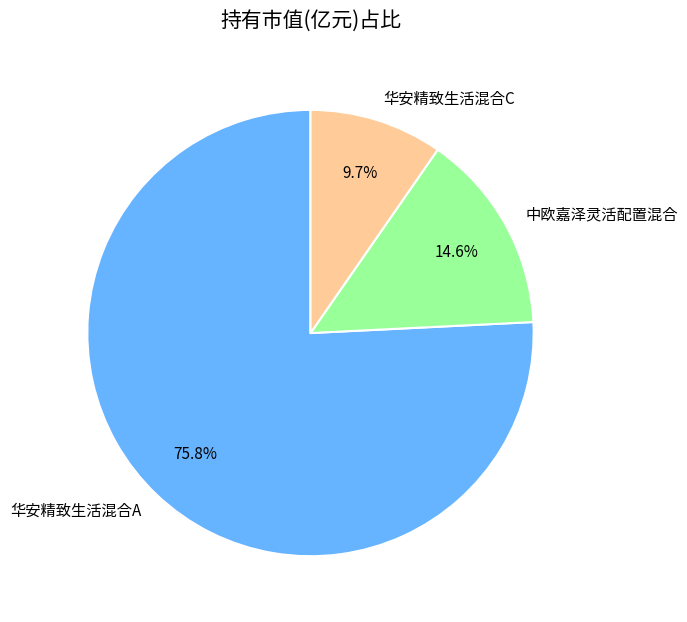

How many slices are in this pie chart?

3